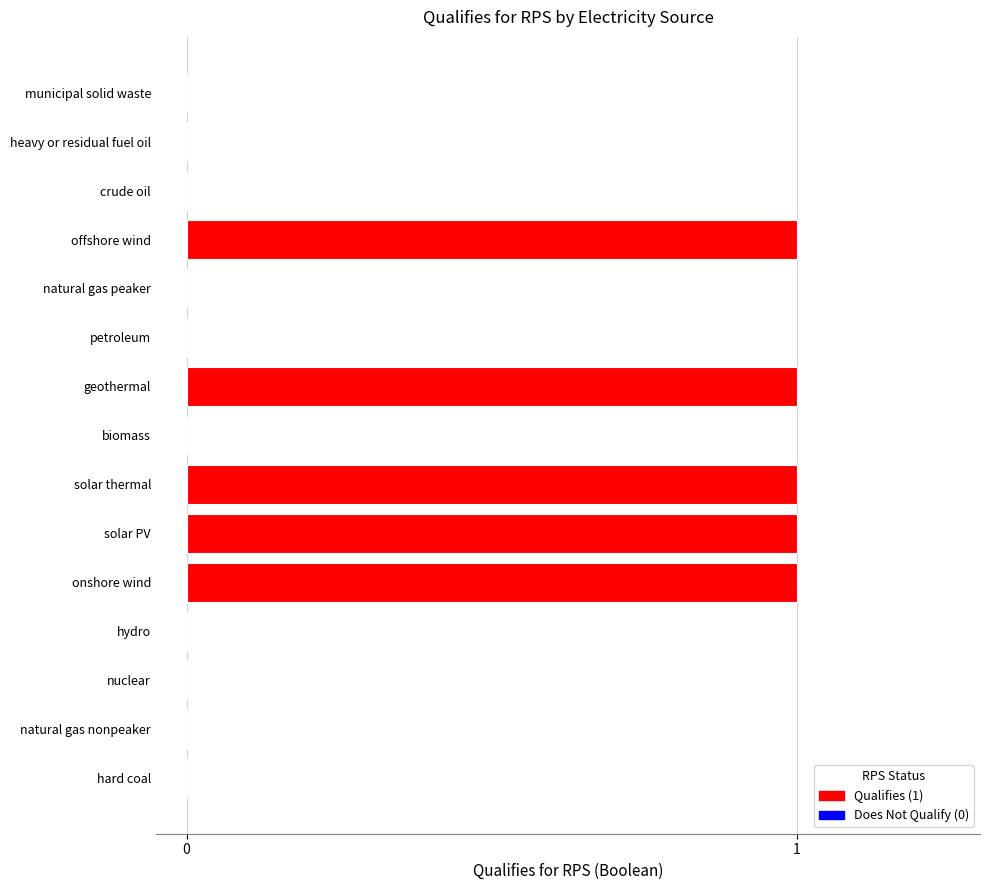

What is the sum of all values?

5